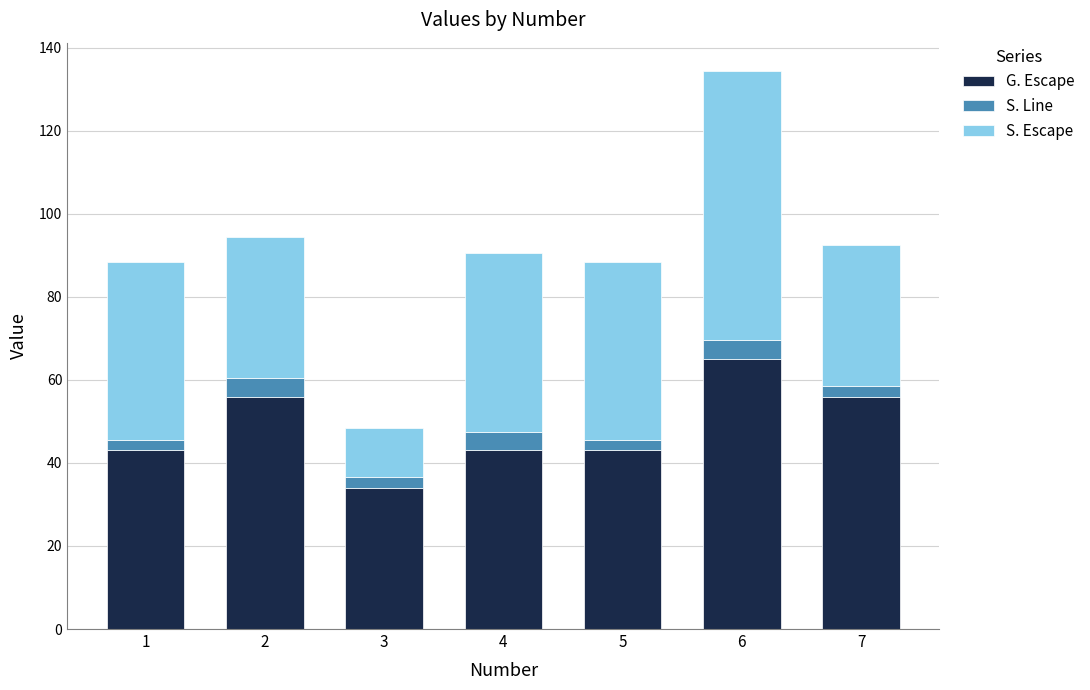

Are the bars horizontal?

No